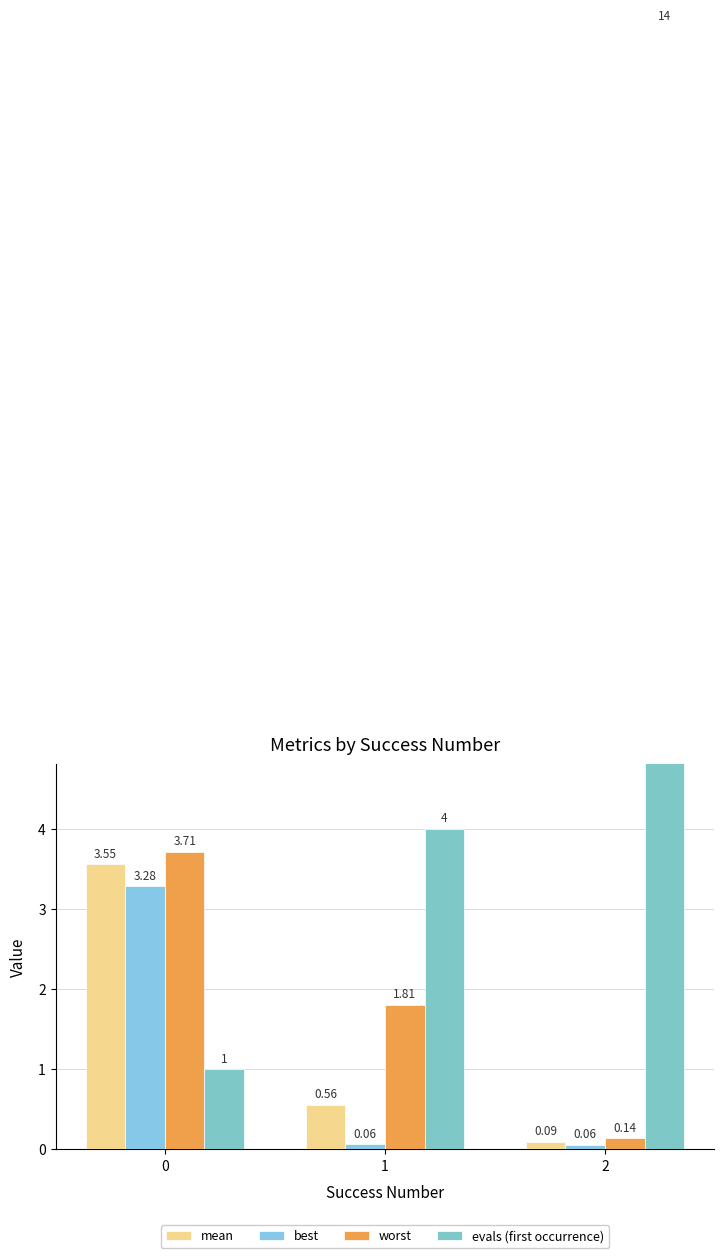

What is the difference between the evals (first occurrence) values at 1 and 2?

10.0